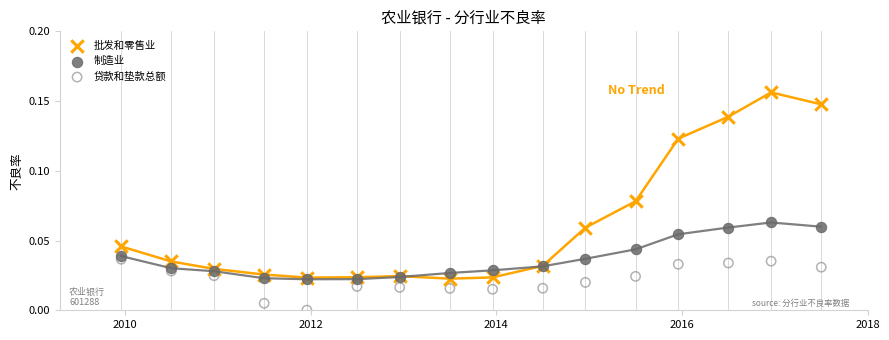

What are all the series names shown in the legend?

批发和零售业, 制造业, 贷款和垫款总额